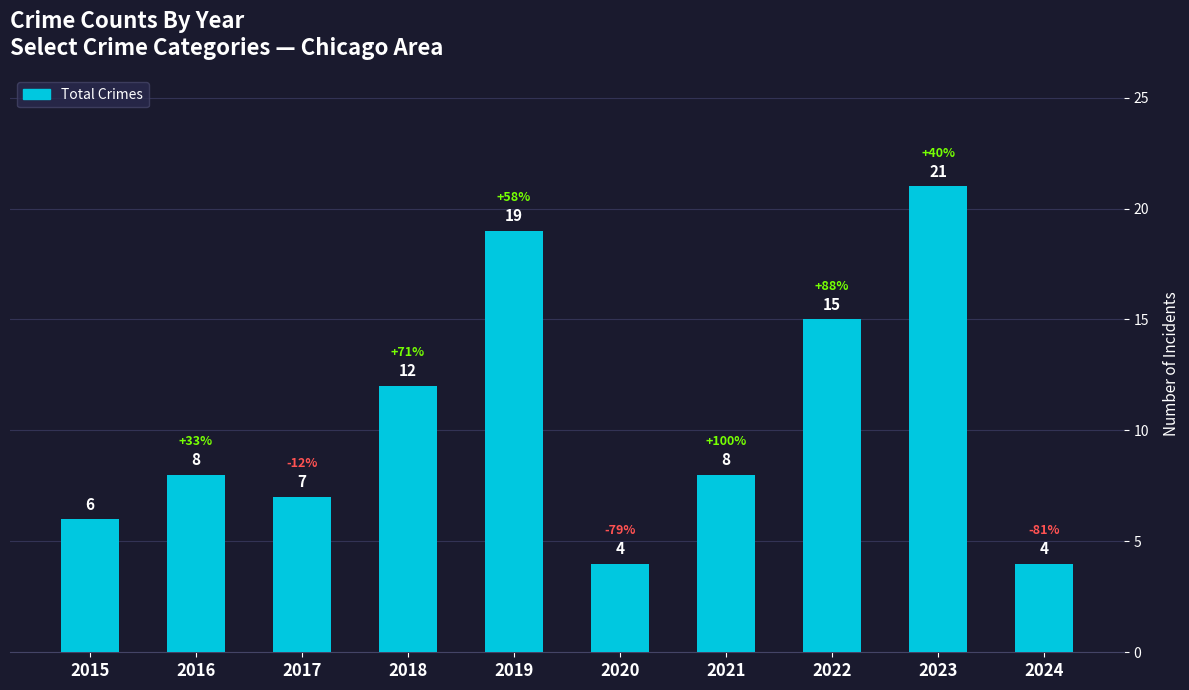

What is the smallest value displayed?

4